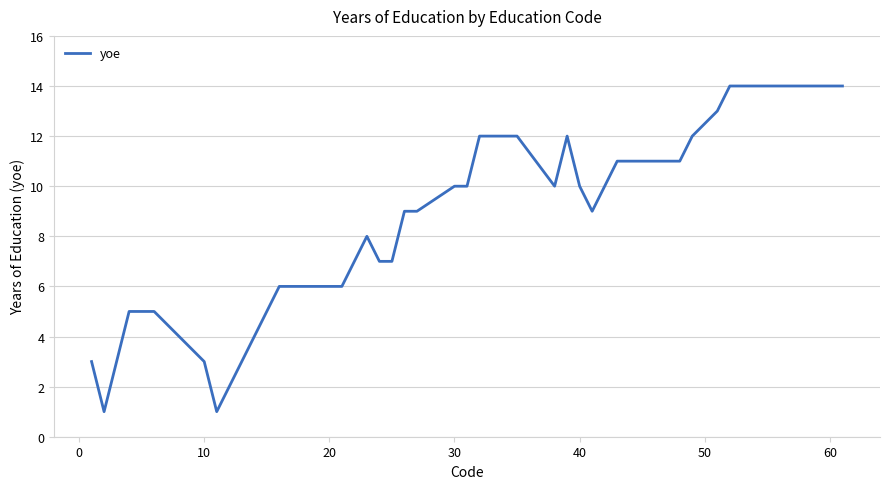

How many series are shown in this chart?

1